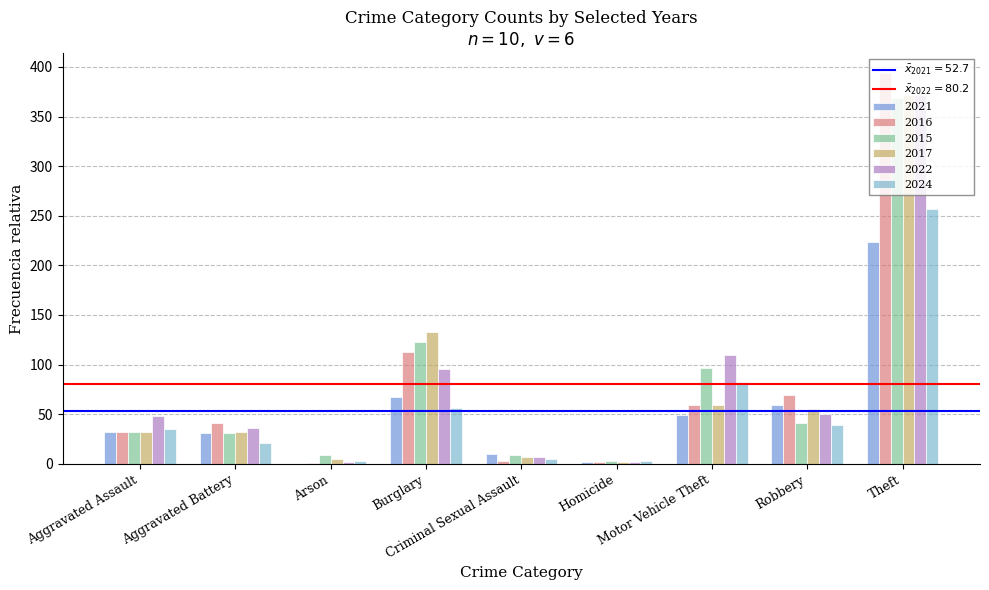

What is the sum of all 2016 values?

714